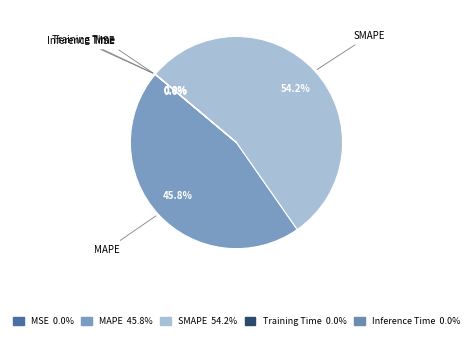

To the nearest percent, what is the difference between the largest and smallest slice percentages?

54%